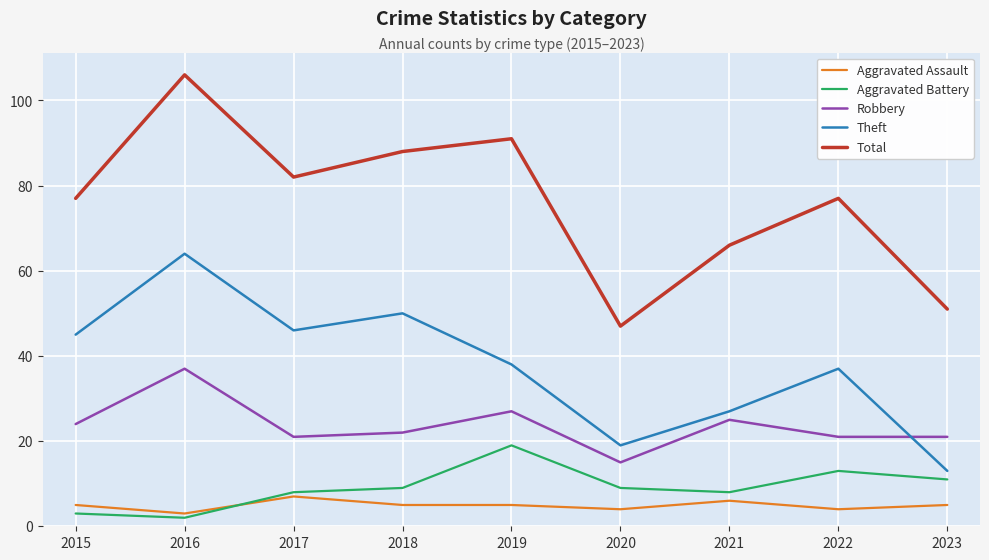

Which series changed the most between 2016 and 2023?

Total